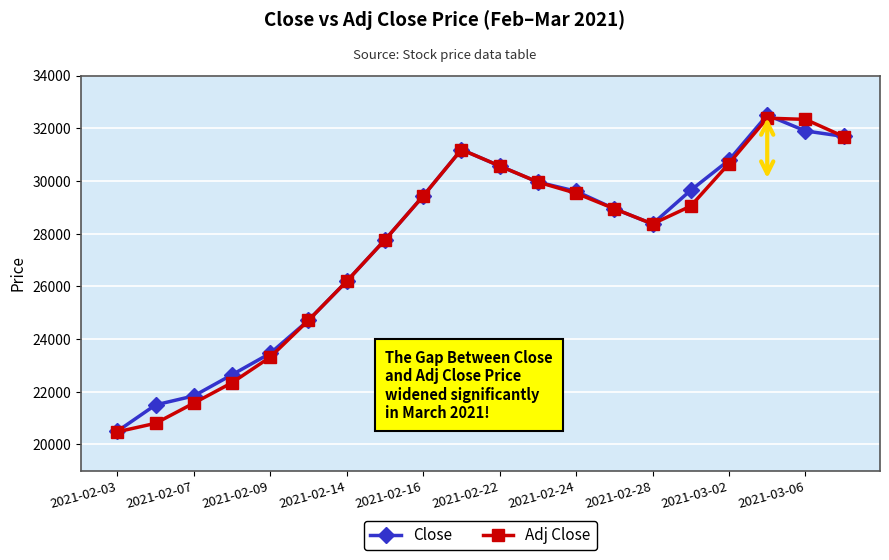

What is the smallest value displayed?

20477